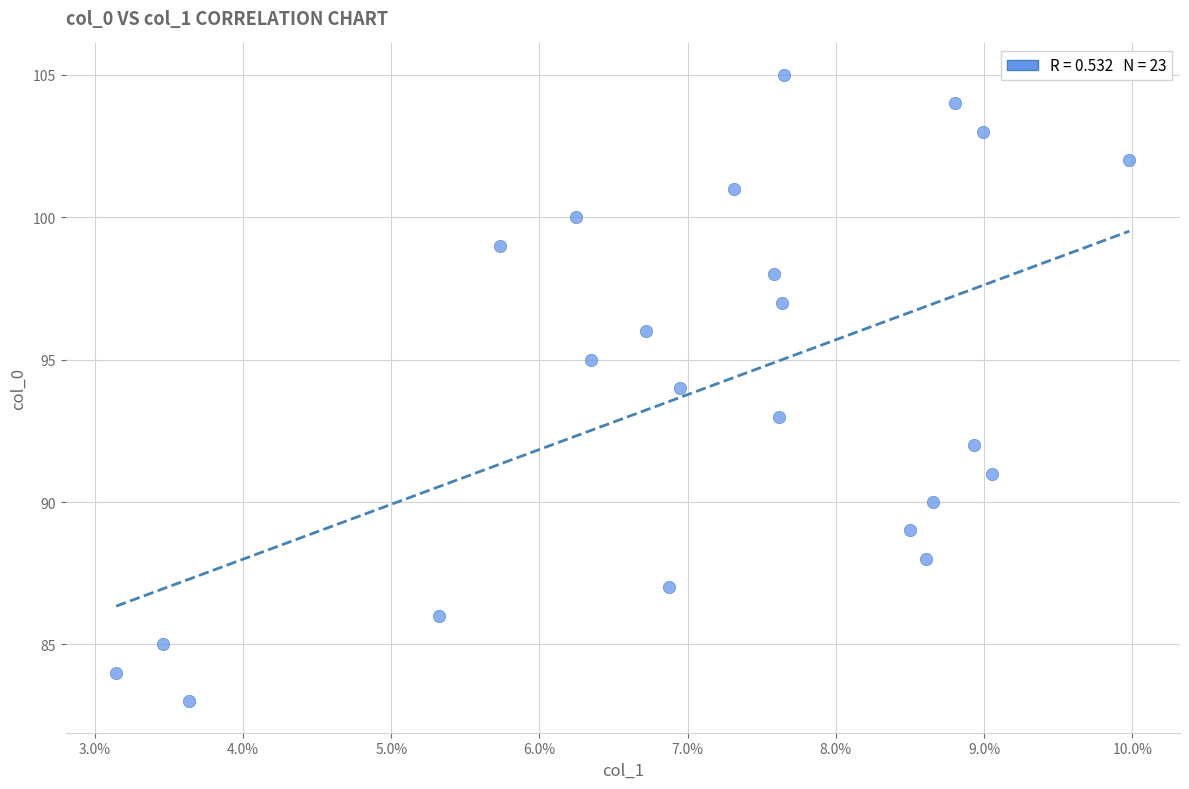

What is the range of Y values (max minus min)?

22